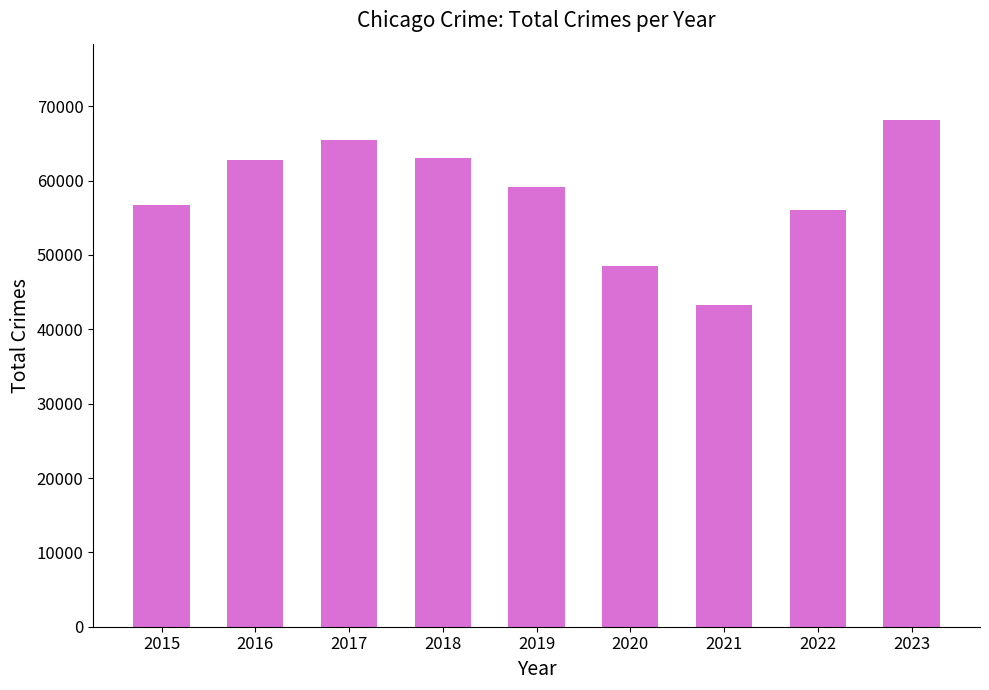

The value at 2019 is 101663. True or false?

False